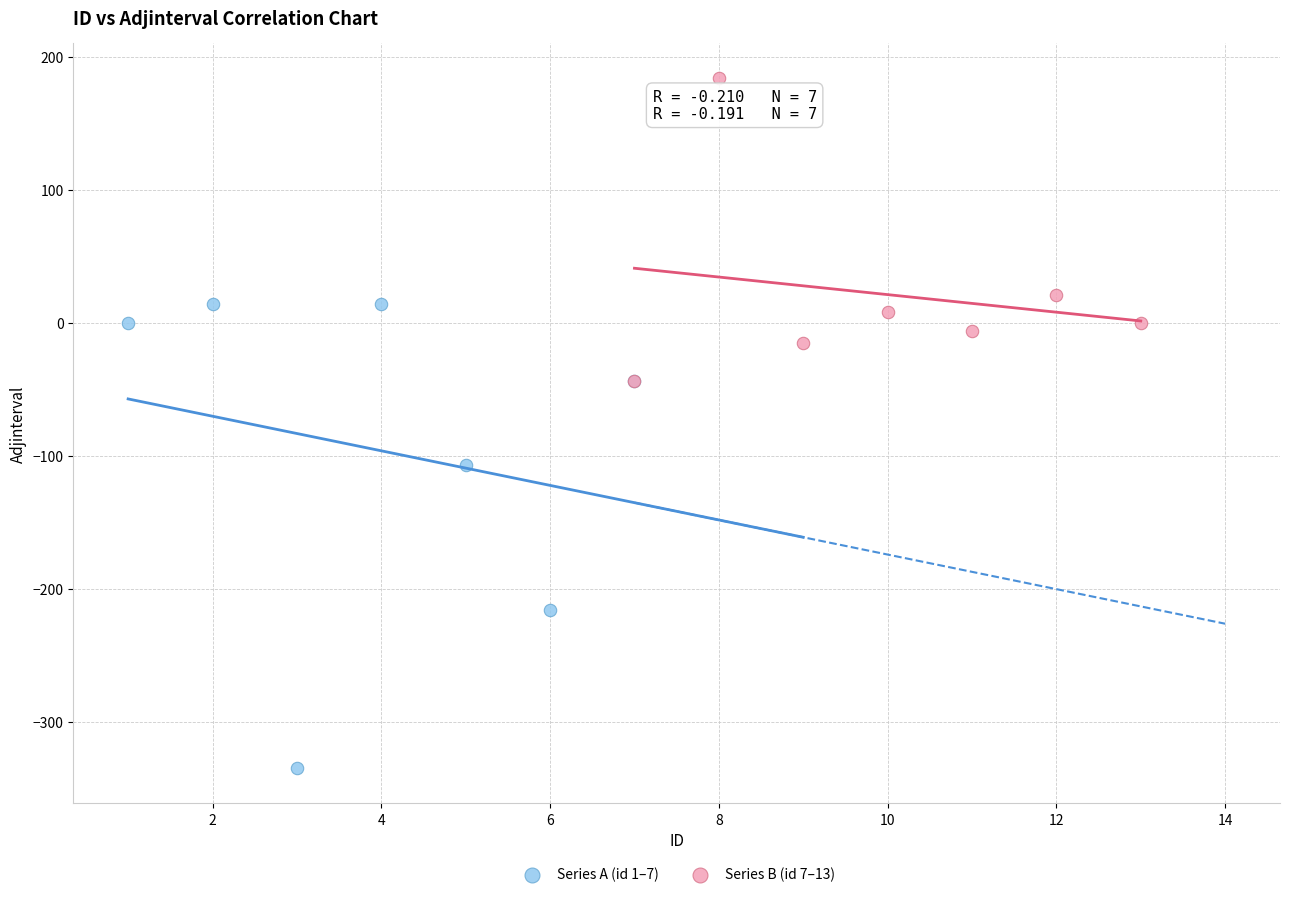

What are all the series names shown in the legend?

Series A (id 1–7), Series B (id 7–13)